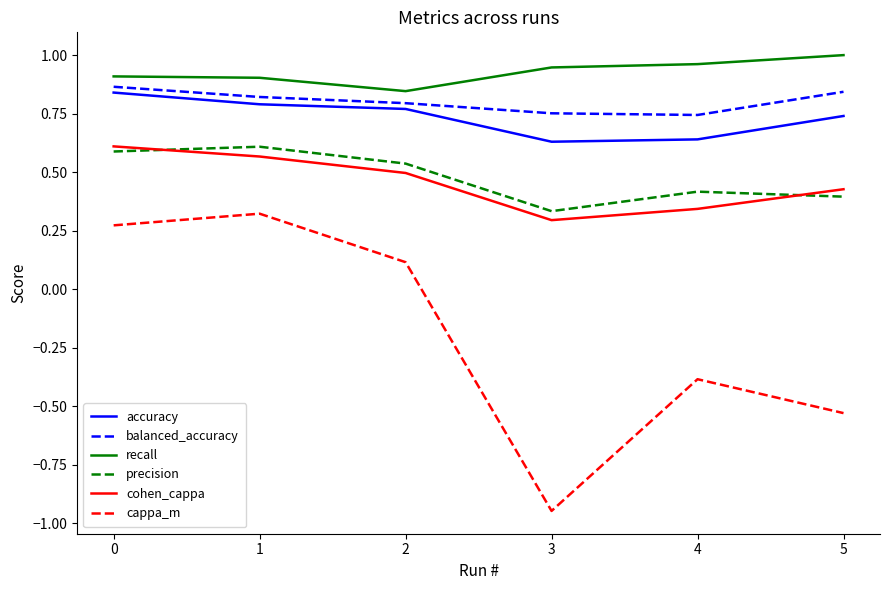

True or false: cohen_cappa and balanced_accuracy intersect in this chart.

False